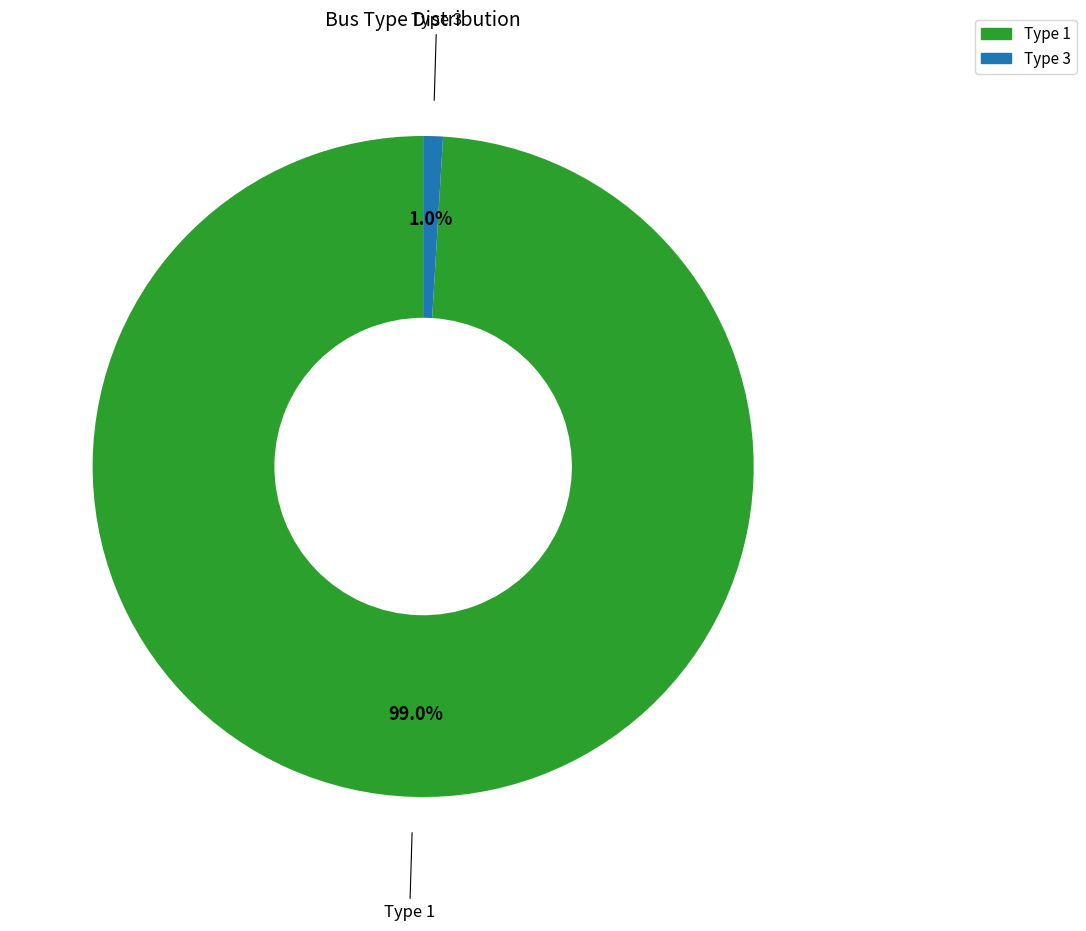

Rank the categories by value from lowest to highest.

Type 3, Type 1